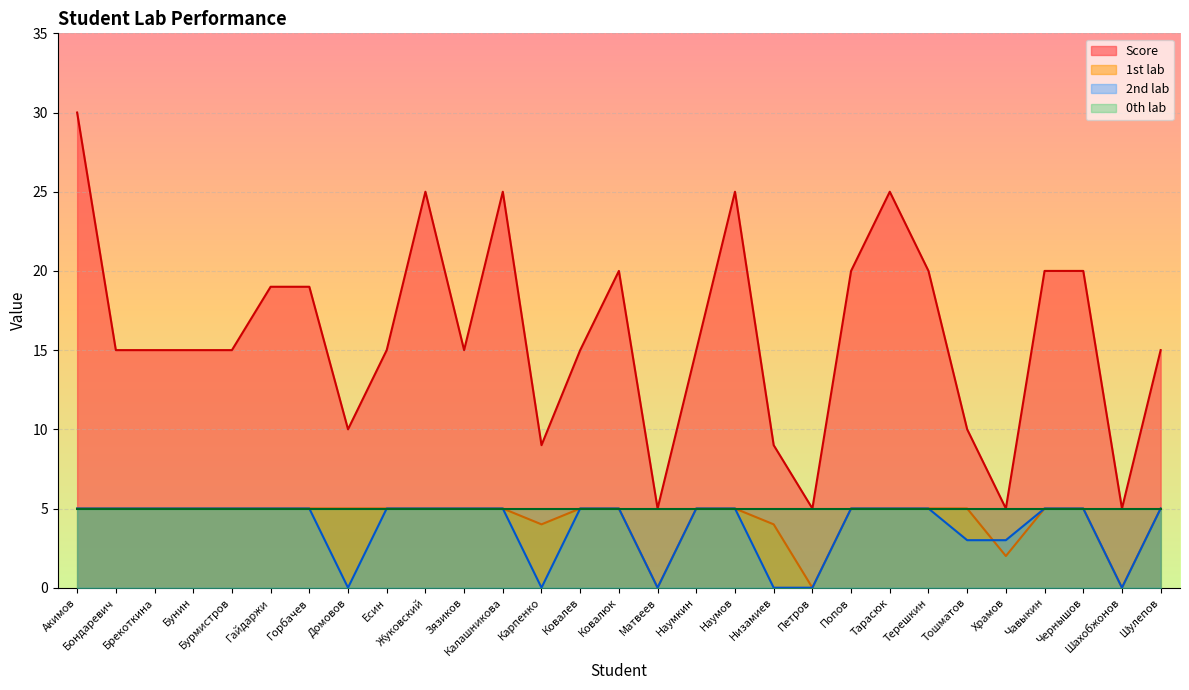

True or false: 1st lab has a value of 8 at Бунин.

False